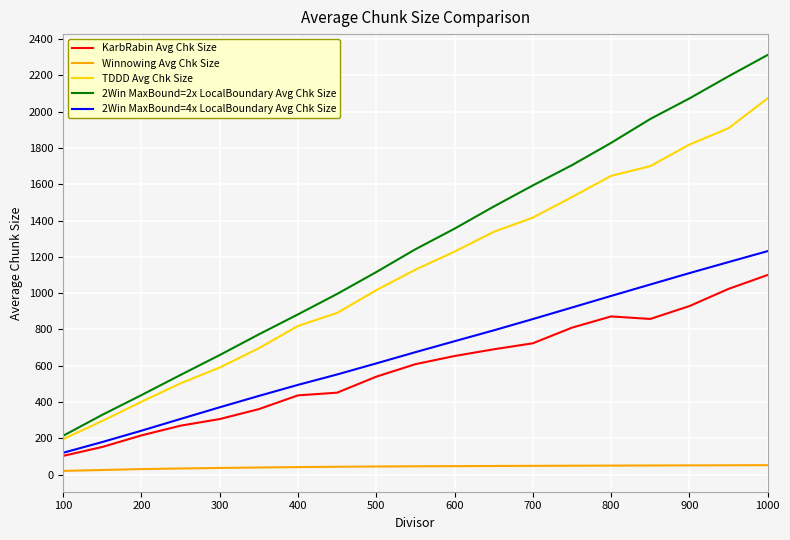

What is the lowest value of the TDDD Avg Chk Size series?

195.4